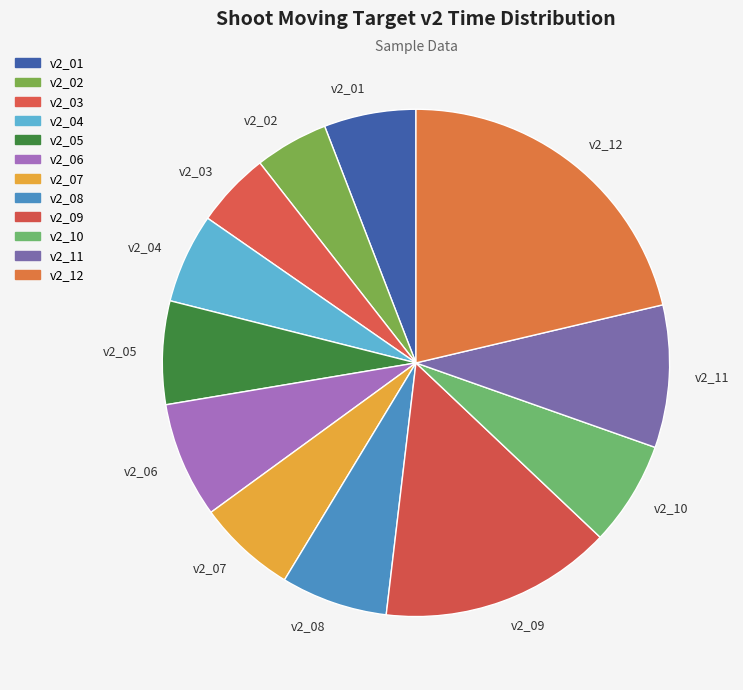

What is the ratio of the value at v2_10 to the value at v2_07?

1.1